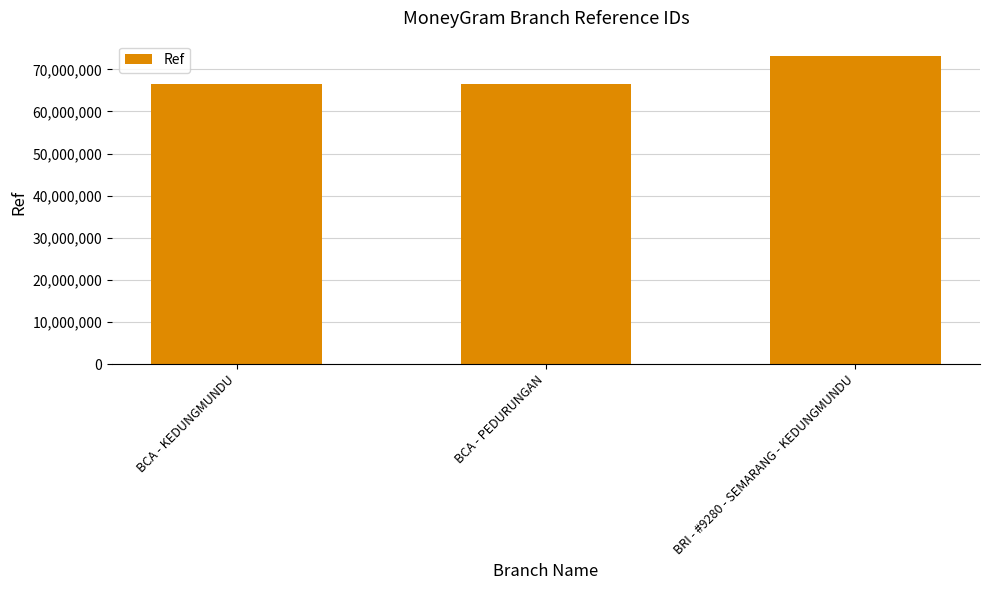

True or false: the data shows 66466947 at BCA - KEDUNGMUNDU.

True